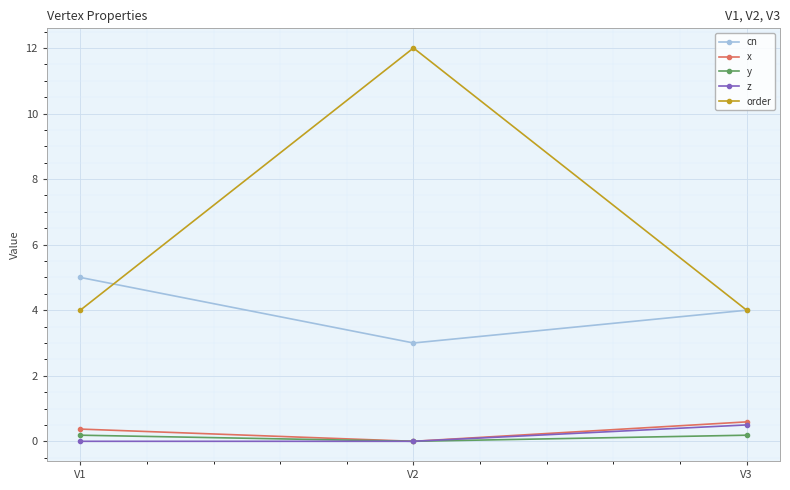

Which series has the widest spread of values?

order